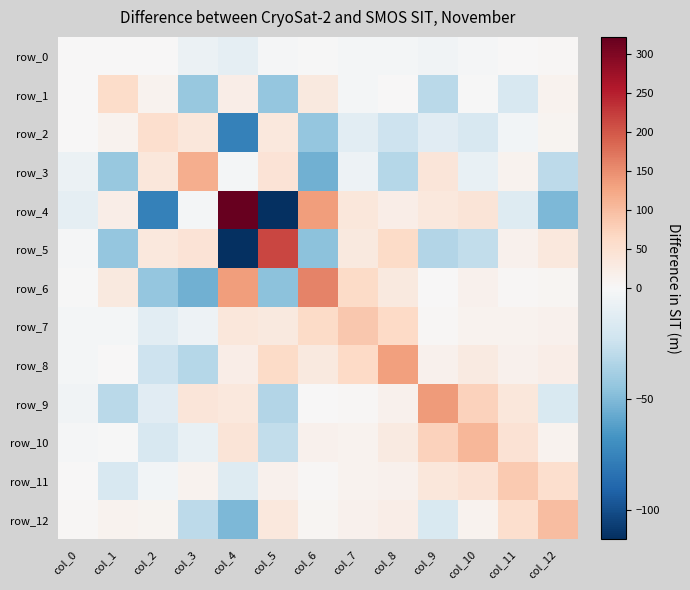

Reading left to right, what are all the values shown in this chart?

row_0: col_0=1.8	col_1=1.5	col_2=0.0	col_3=-7.0	col_4=-10.5	col_5=-1.3	col_6=-0.2	col_7=-2.1	col_8=-2.1	col_9=-3.6	col_10=-1.1	col_11=1.7	col_12=5.0
row_1: col_0=1.5	col_1=58.5	col_2=12.5	col_3=-42.8	col_4=21.8	col_5=-43.8	col_6=32.7	col_7=-2.2	col_8=2.2	col_9=-30.0	col_10=-0.1	col_11=-17.8	col_12=11.7
row_2: col_0=0.0	col_1=12.5	col_2=54.5	col_3=36.3	col_4=-76.5	col_5=34.2	col_6=-44.1	col_7=-11.7	col_8=-23.5	col_9=-12.4	col_10=-17.8	col_11=-3.1	col_12=8.8
row_3: col_0=-7.0	col_1=-42.8	col_2=36.3	col_3=116.2	col_4=-2.2	col_5=44.4	col_6=-54.5	col_7=-6.2	col_8=-32.3	col_9=38.0	col_10=-8.8	col_11=11.0	col_12=-29.9
row_4: col_0=-10.5	col_1=21.8	col_2=-76.5	col_3=-2.2	col_4=322.7	col_5=-113.4	col_6=134.5	col_7=35.2	col_8=22.4	col_9=33.9	col_10=42.7	col_11=-14.1	col_12=-51.1
row_5: col_0=-1.3	col_1=-43.8	col_2=34.2	col_3=44.4	col_4=-113.4	col_5=214.3	col_6=-46.1	col_7=32.1	col_8=61.8	col_9=-32.7	col_10=-28.0	col_11=14.7	col_12=33.5
row_6: col_0=-0.2	col_1=32.7	col_2=-44.1	col_3=-54.5	col_4=134.5	col_5=-46.1	col_6=160.4	col_7=62.7	col_8=31.1	col_9=0.4	col_10=13.4	col_11=3.1	col_12=6.8
row_7: col_0=-2.1	col_1=-2.2	col_2=-11.7	col_3=-6.2	col_4=35.2	col_5=32.1	col_6=62.7	col_7=86.2	col_8=63.8	col_9=4.8	col_10=10.5	col_11=12.2	col_12=12.6
row_8: col_0=-2.1	col_1=2.2	col_2=-23.5	col_3=-32.3	col_4=22.4	col_5=61.8	col_6=31.1	col_7=63.8	col_8=133.3	col_9=13.7	col_10=28.6	col_11=13.5	col_12=22.2
row_9: col_0=-3.6	col_1=-30.0	col_2=-12.4	col_3=38.0	col_4=33.9	col_5=-32.7	col_6=0.4	col_7=4.8	col_8=13.7	col_9=137.3	col_10=73.5	col_11=36.9	col_12=-16.8
row_10: col_0=-1.1	col_1=-0.1	col_2=-17.8	col_3=-8.8	col_4=42.7	col_5=-28.0	col_6=13.4	col_7=10.5	col_8=28.6	col_9=73.5	col_10=106.2	col_11=45.8	col_12=11.5
row_11: col_0=1.7	col_1=-17.8	col_2=-3.1	col_3=11.0	col_4=-14.1	col_5=14.7	col_6=3.1	col_7=12.2	col_8=13.5	col_9=36.9	col_10=45.8	col_11=83.8	col_12=54.0
row_12: col_0=5.0	col_1=11.7	col_2=8.8	col_3=-29.9	col_4=-51.1	col_5=33.5	col_6=6.8	col_7=12.6	col_8=22.2	col_9=-16.8	col_10=11.5	col_11=54.0	col_12=99.7